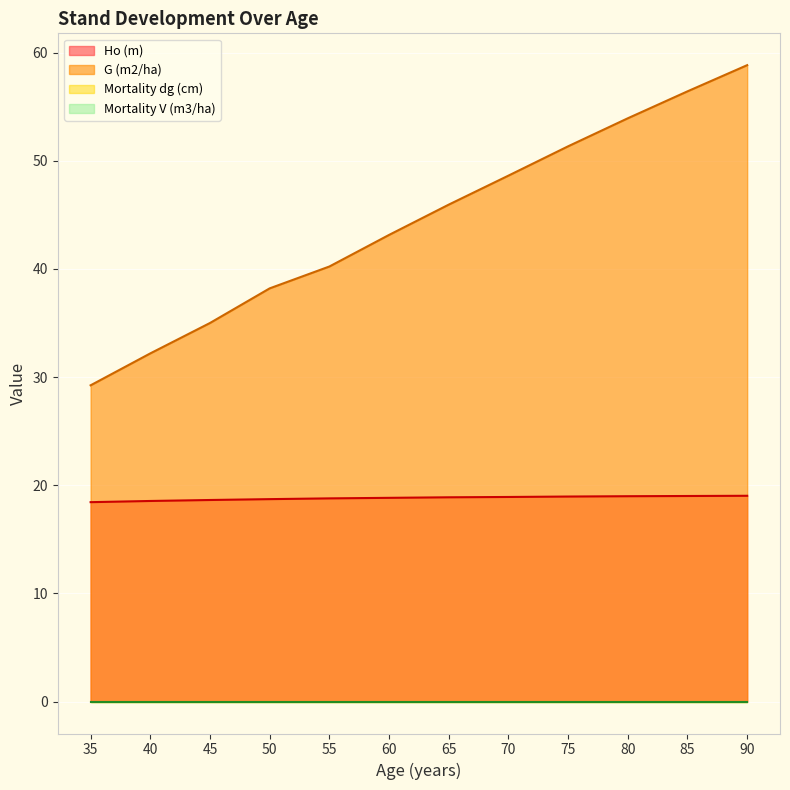

True or false: G (m2/ha) and Ho (m) cross at least once.

False